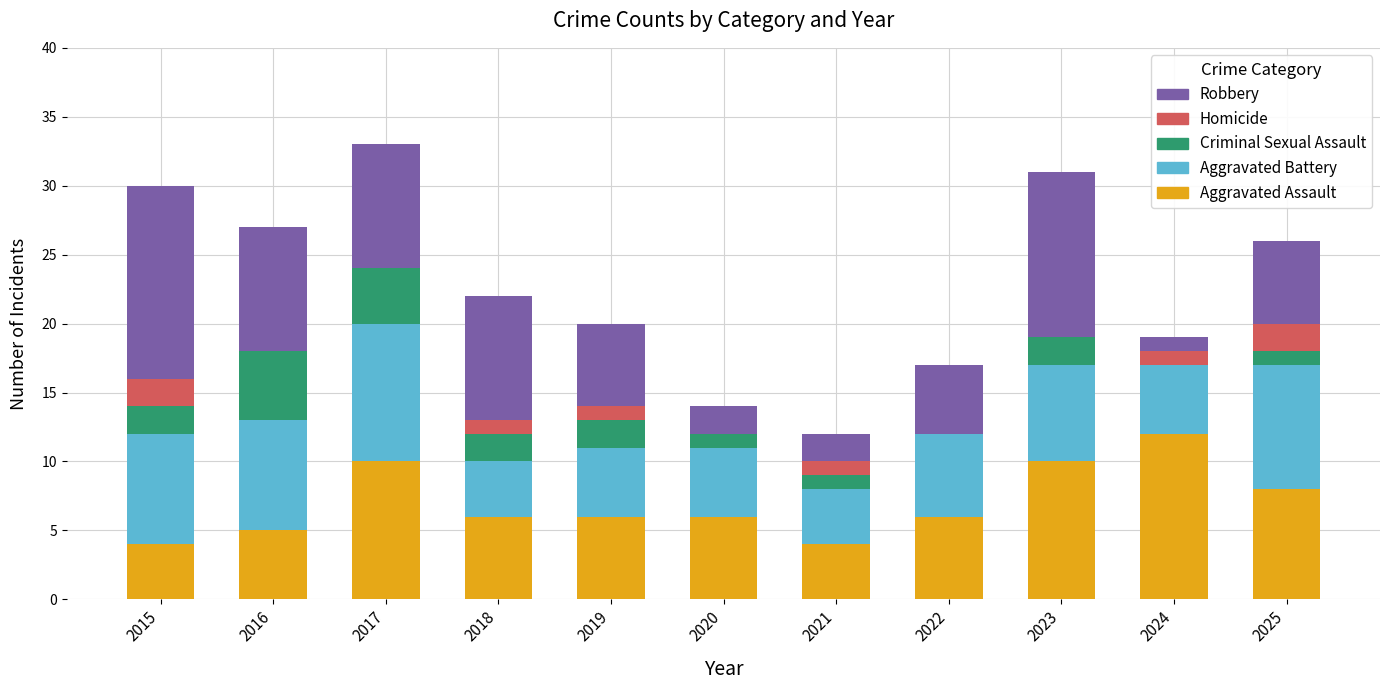

How many distinct data groups are displayed?

5